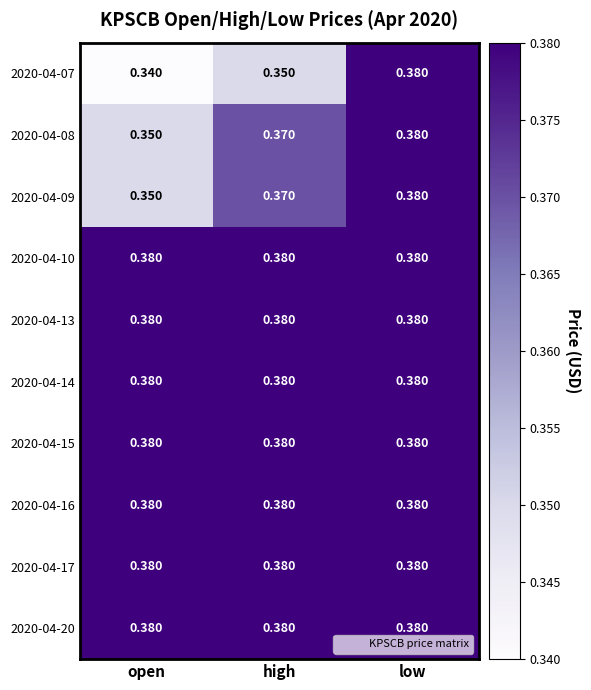

Which category has the lowest value in the 2020-04-09 series?

open